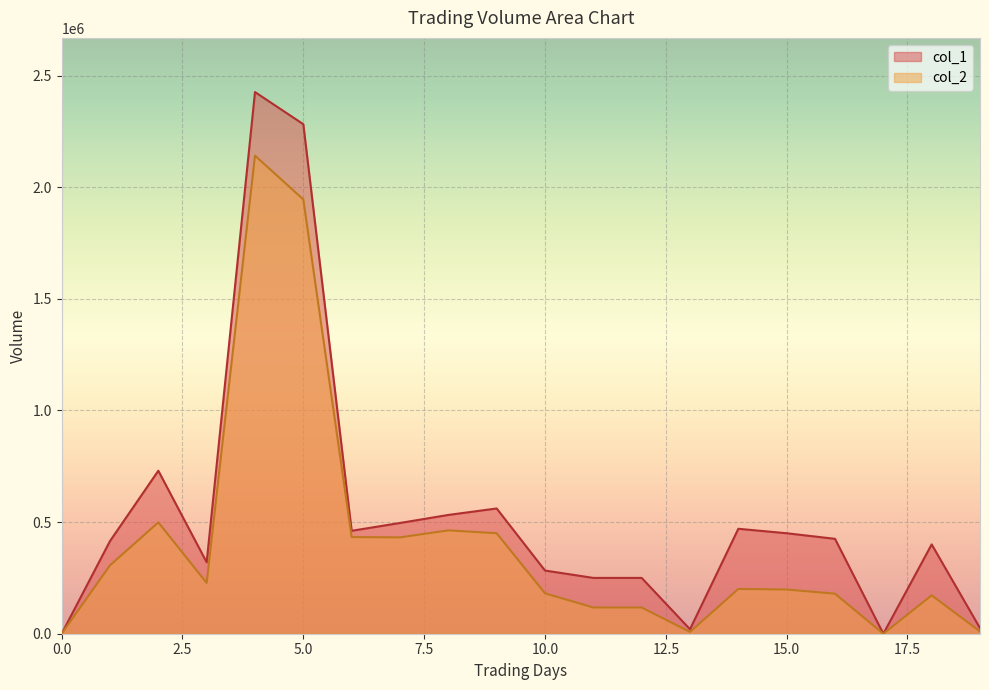

Is the value of col_2 at 2 greater than the value of col_1 at 19?

Yes